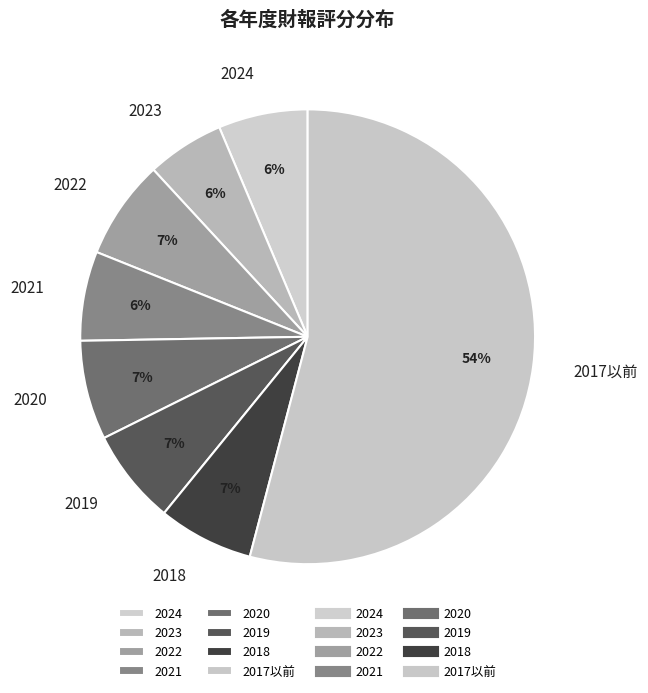

Does any single category account for the majority?

Yes